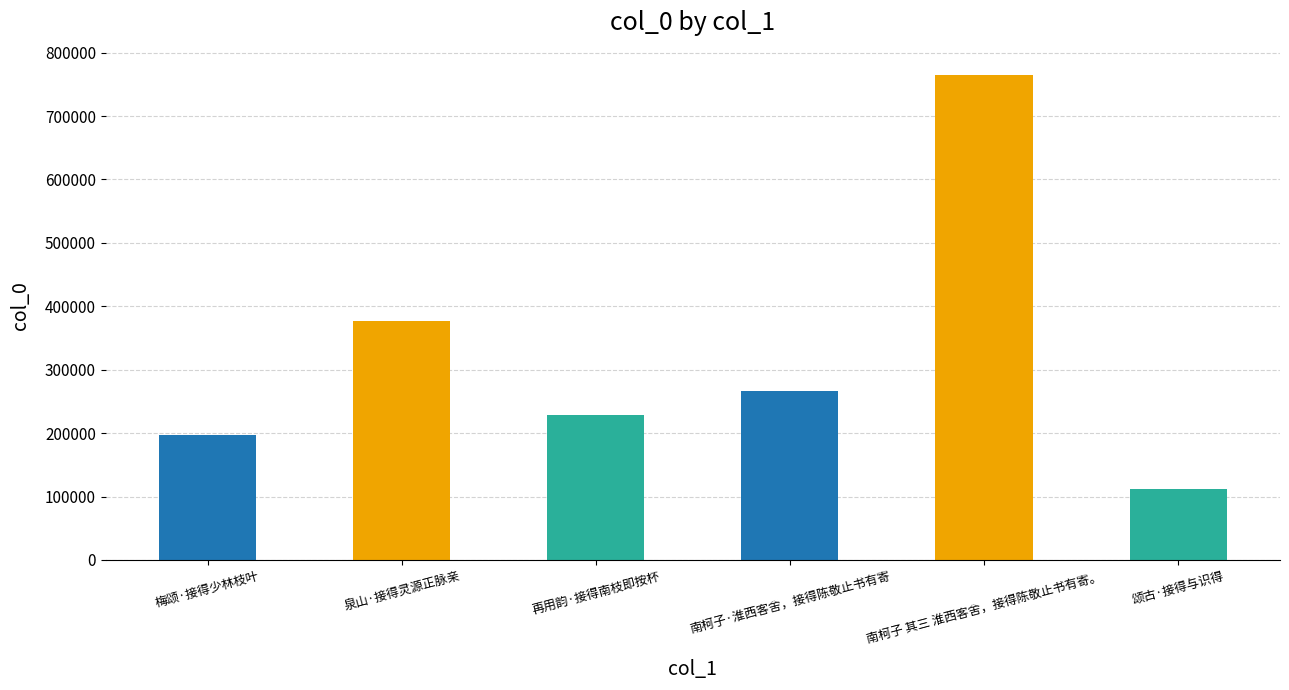

True or false: the data shows 163105 at 颂古·接得与识得.

False